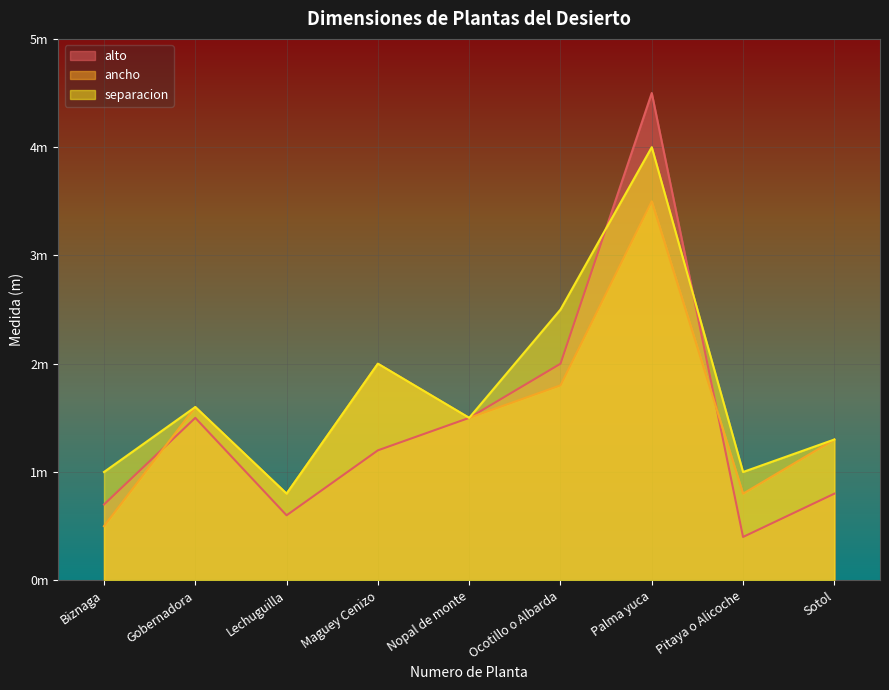

What is the maximum value shown in the chart?

4.5